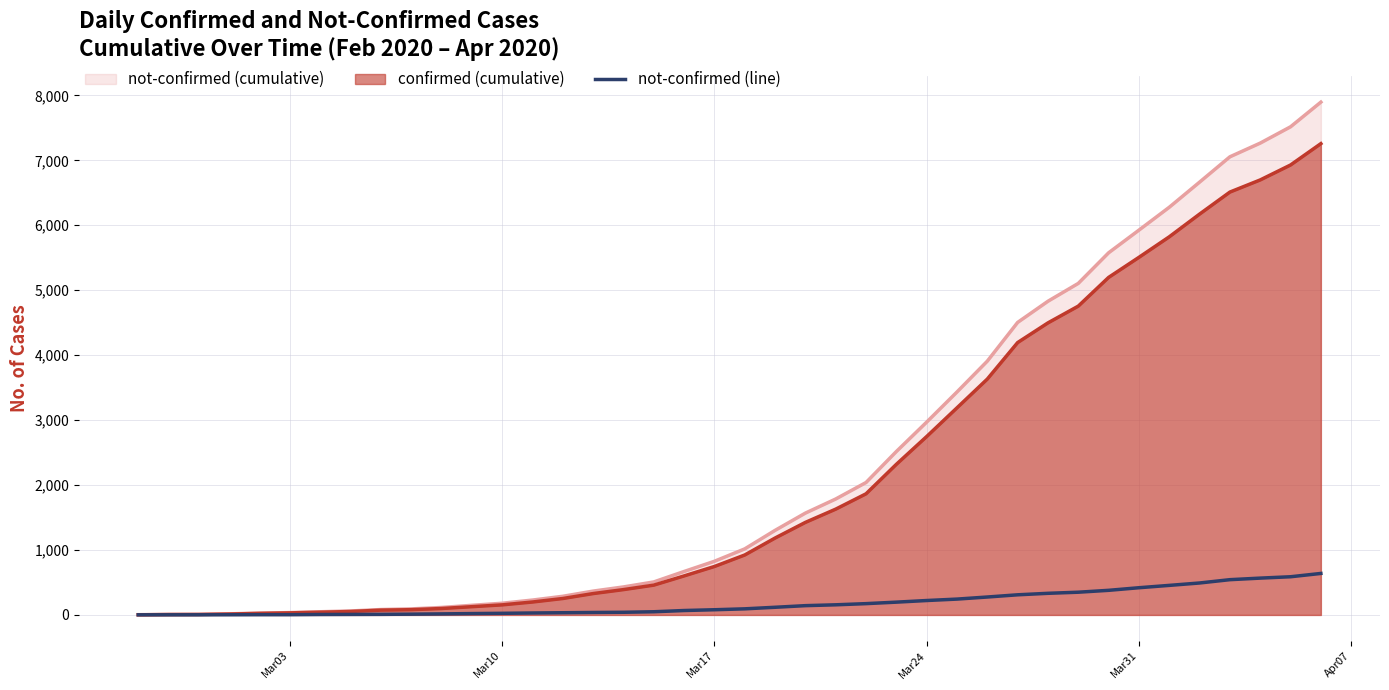

What is the maximum value shown in the chart?

7896